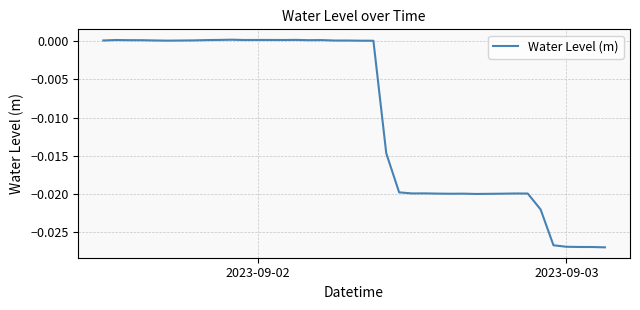

Does the chart display data point markers on the line(s)?

No